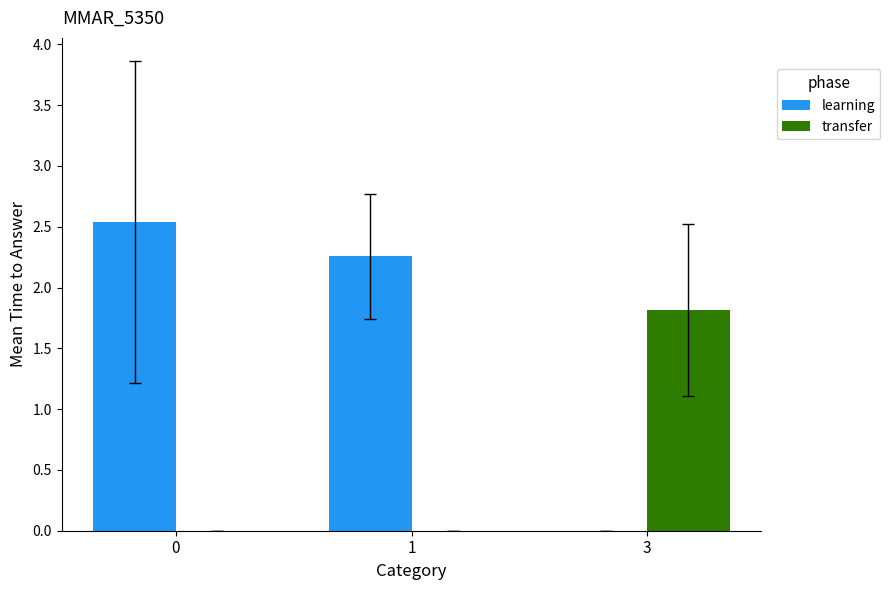

Which series has the largest range (max minus min)?

learning